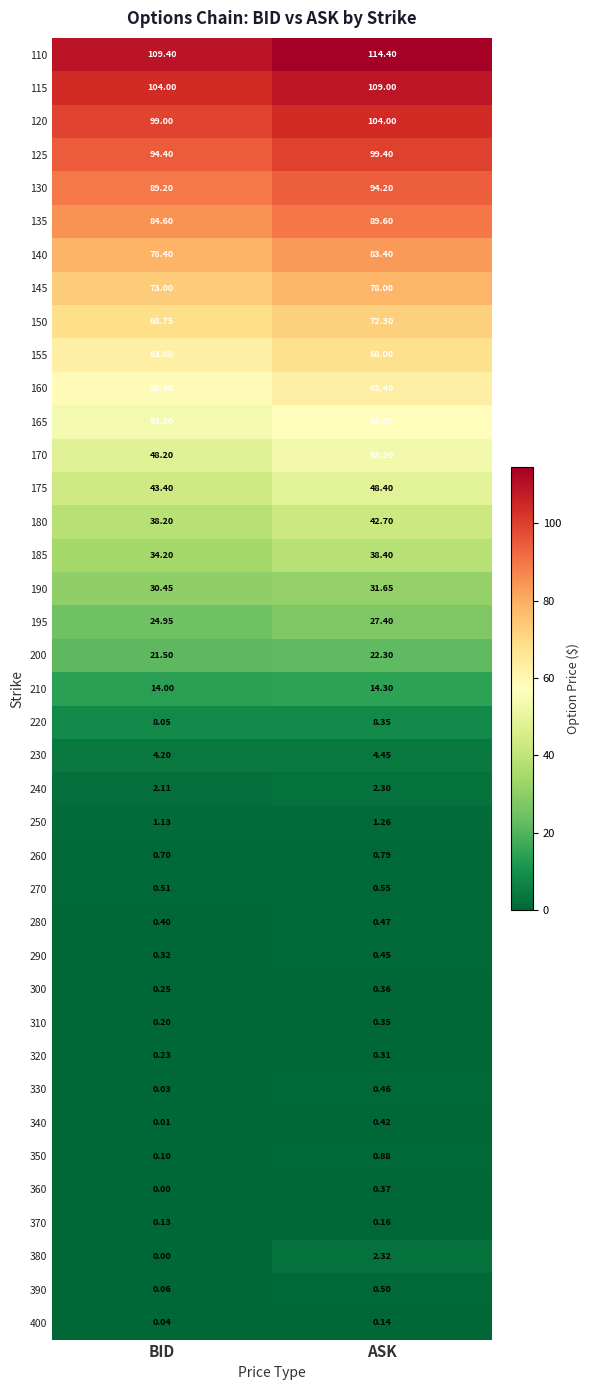

Is the value of 200 at BID greater than the value of 230 at ASK?

Yes